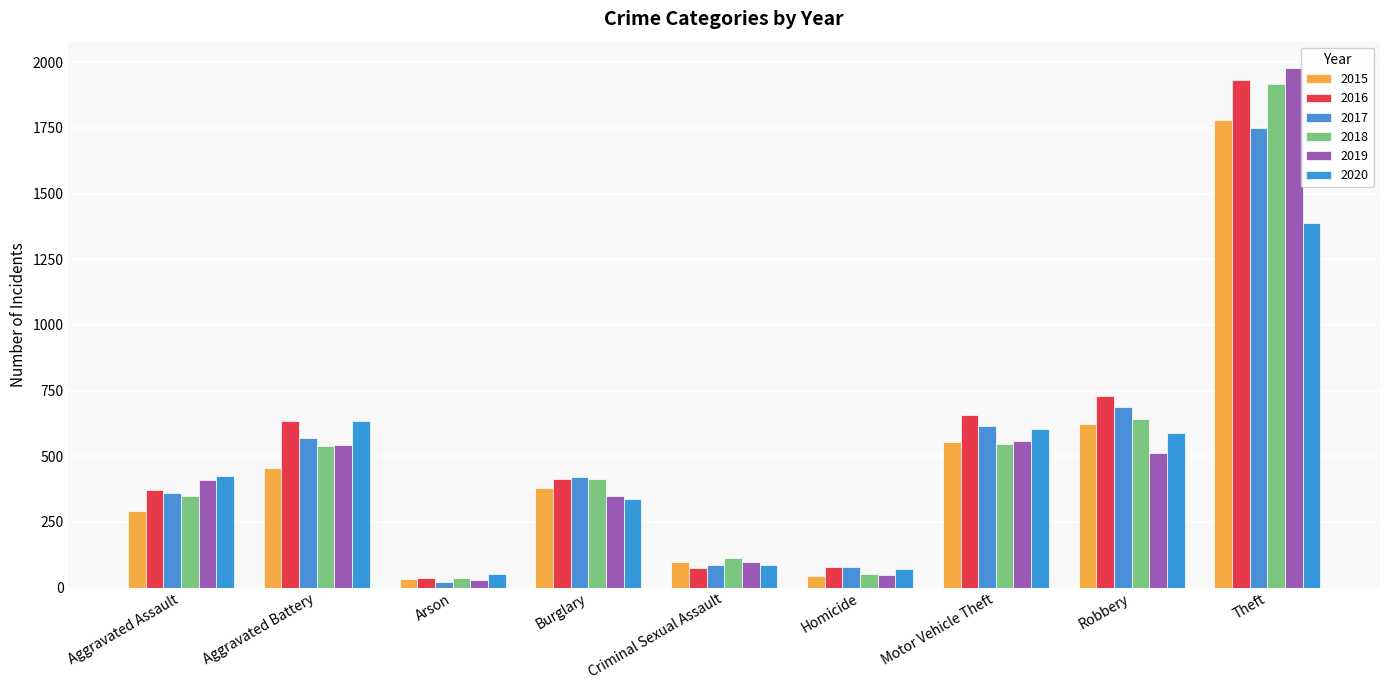

Rank the series at Theft from lowest to highest value.

2020, 2017, 2015, 2018, 2016, 2019